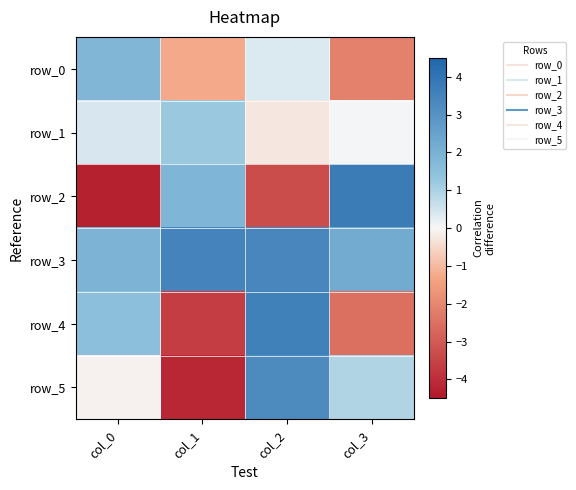

At how many categories does at least one series exceed 0?

4